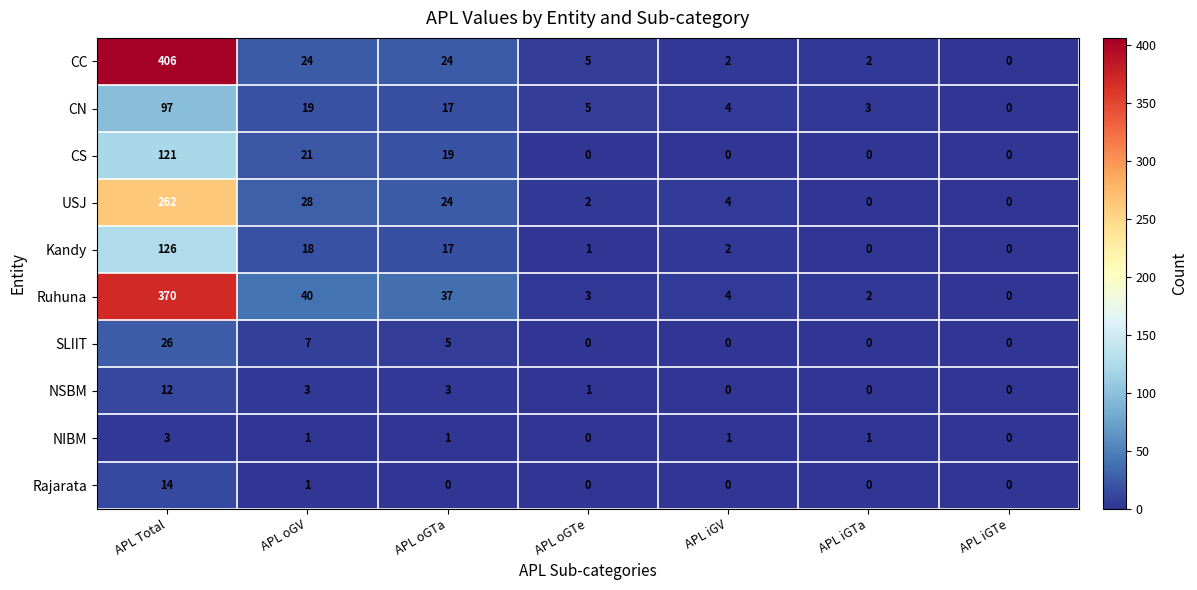

How many categories are shown in the chart?

7